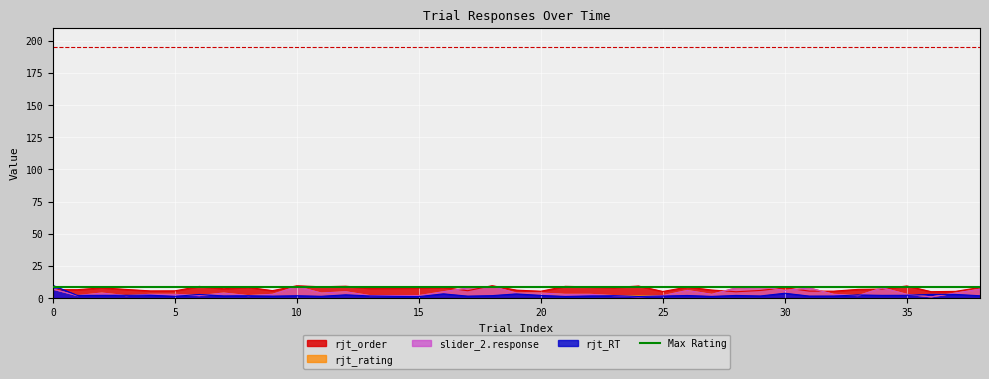

What is the minimum value for slider_2.response?

1.0